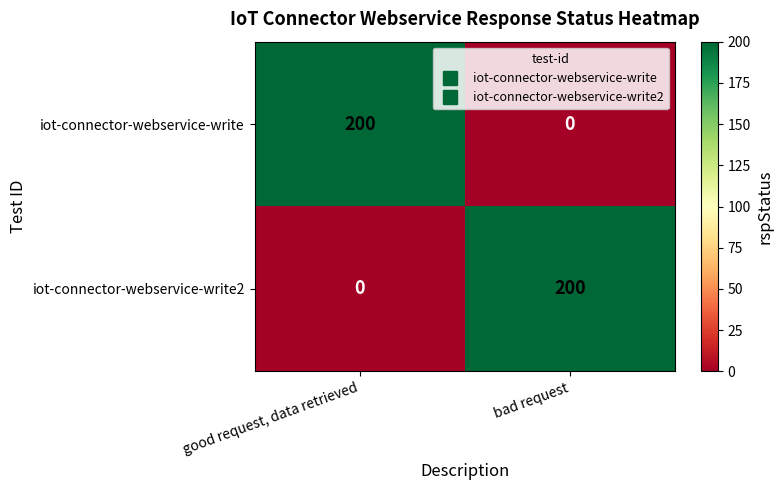

The iot-connector-webservice-write series shows 346 at good request, data retrieved. True or false?

False